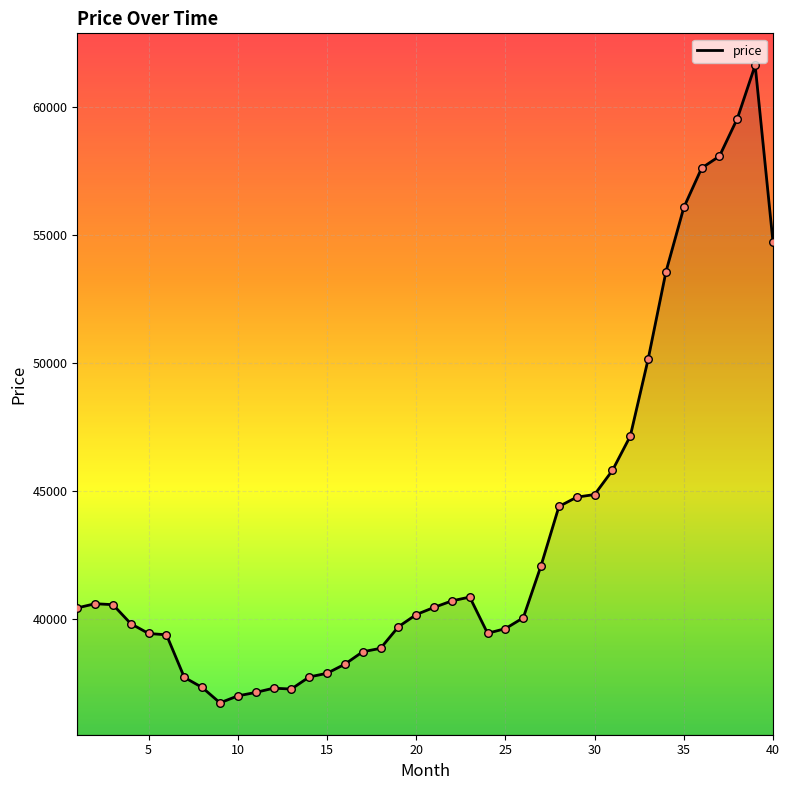

What is the greatest value displayed?

61613